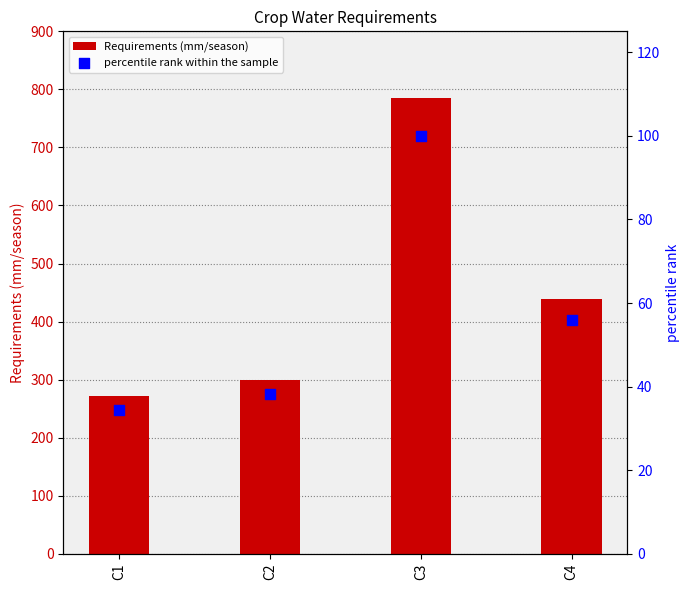

Which series reaches the maximum Y coordinate?

Requirements (mm/season)